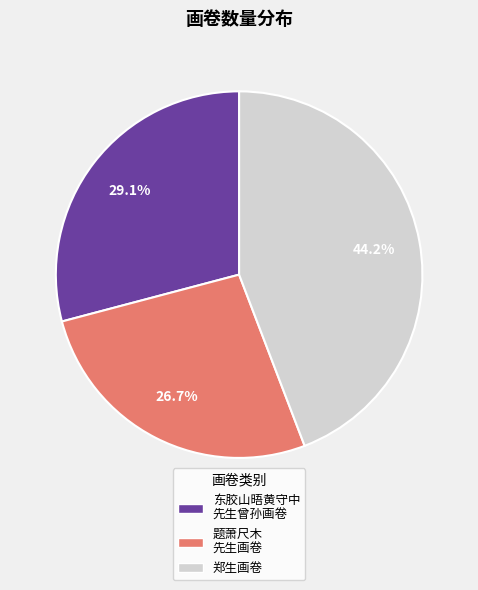

The 郑生画卷 slice represents 44% of the pie. True or false?

True